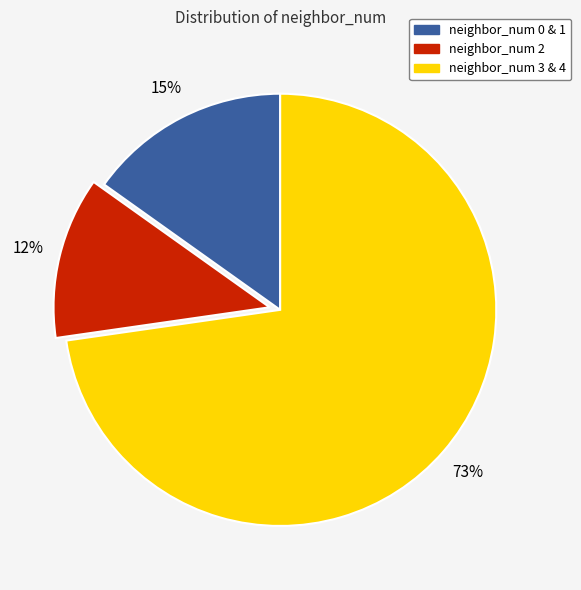

To the nearest percent, what percentage of the pie is neighbor_num 3 & 4?

73%